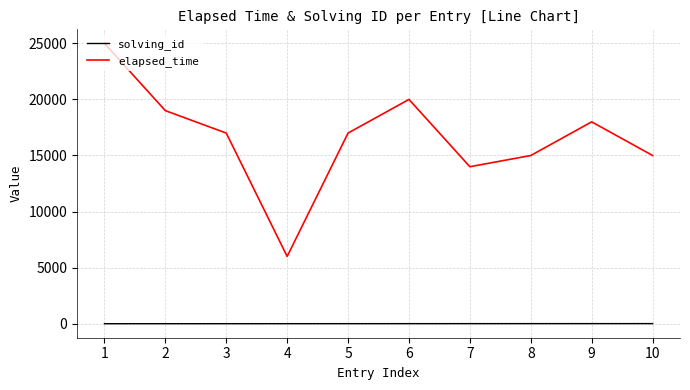

List the series in order of their overall mean, highest first.

elapsed_time, solving_id